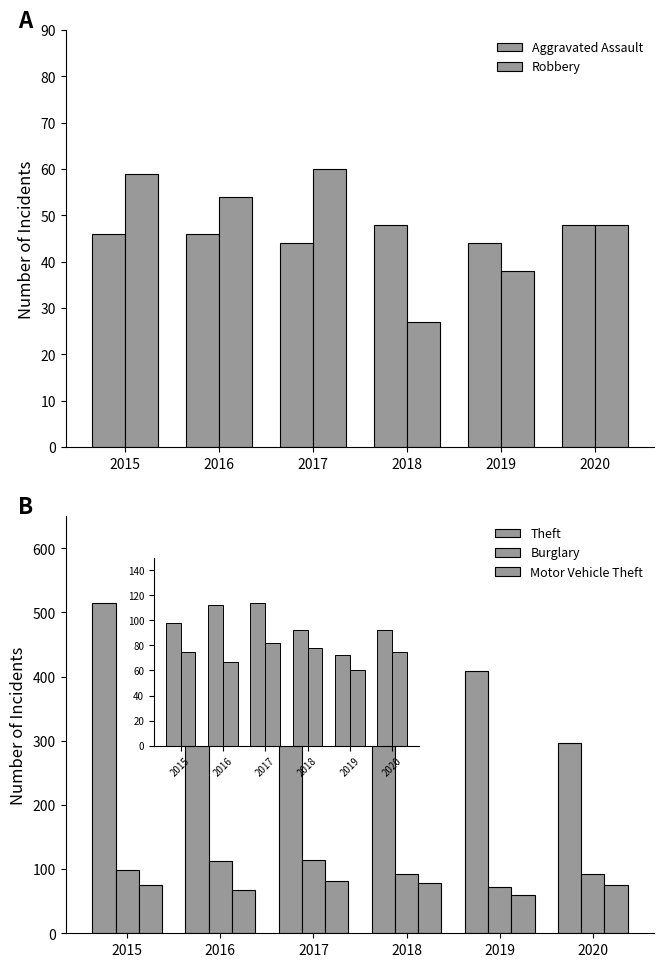

What is the difference between the Burglary values at 2016 and 2020?

20